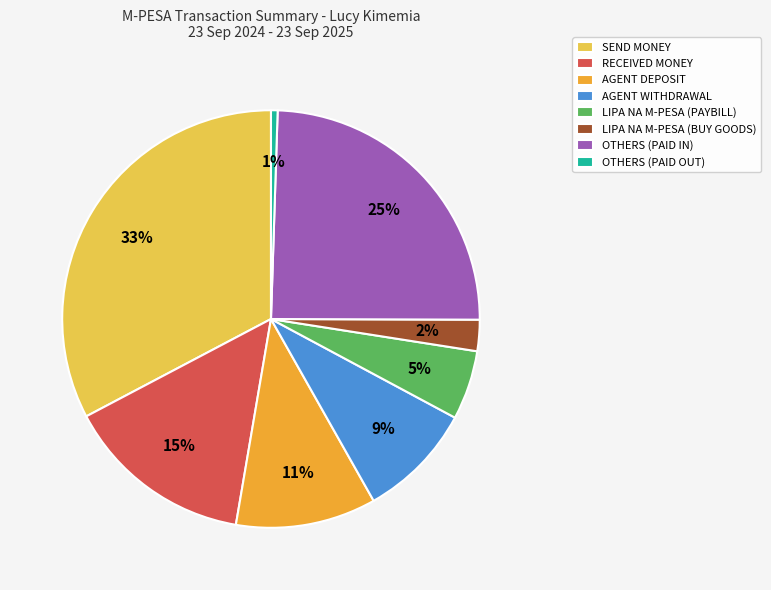

What is the largest slice in the pie chart?

SEND MONEY